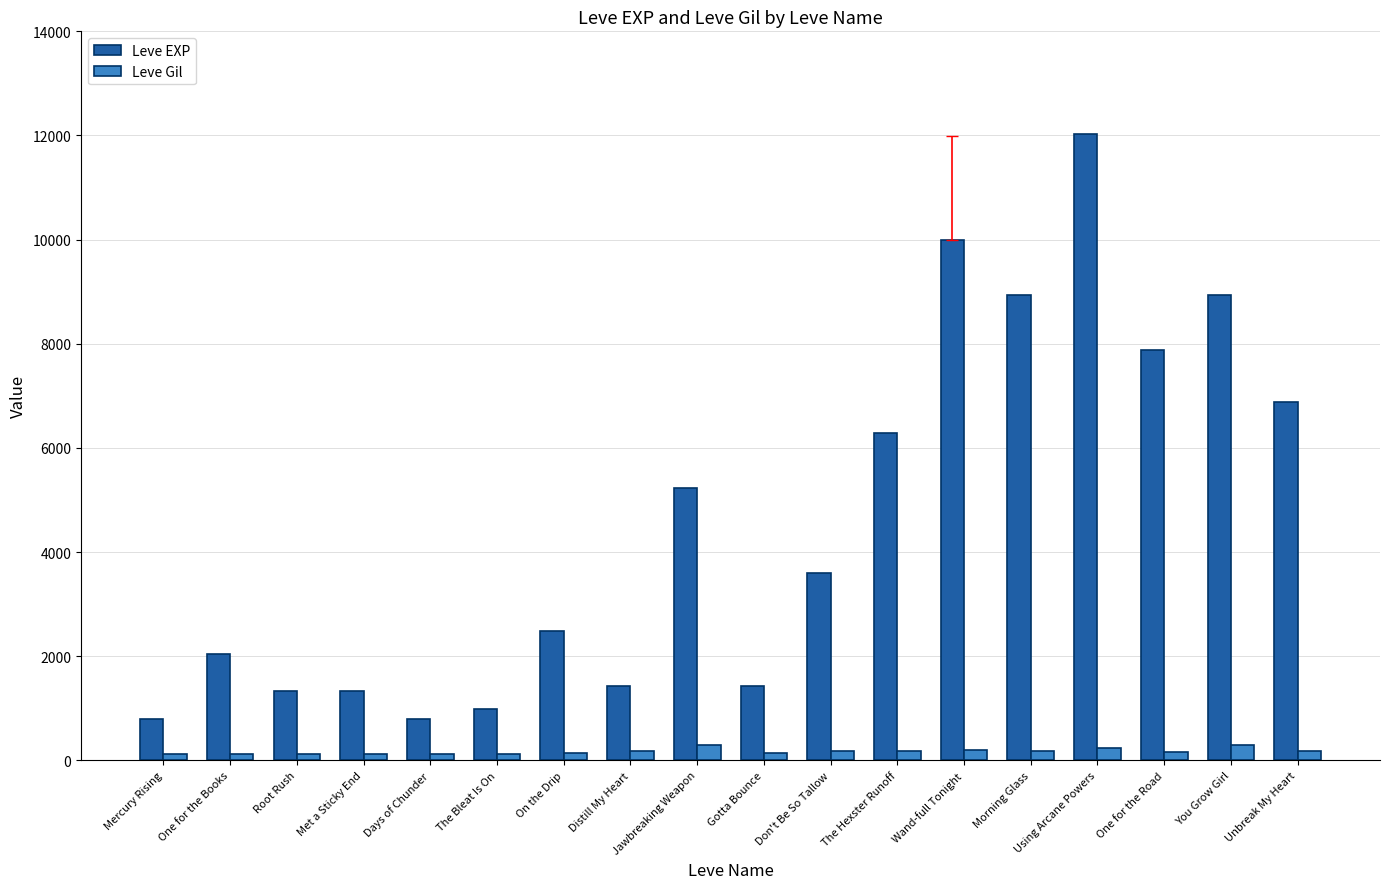

List the series in order of their overall mean, highest first.

Leve EXP, Leve Gil